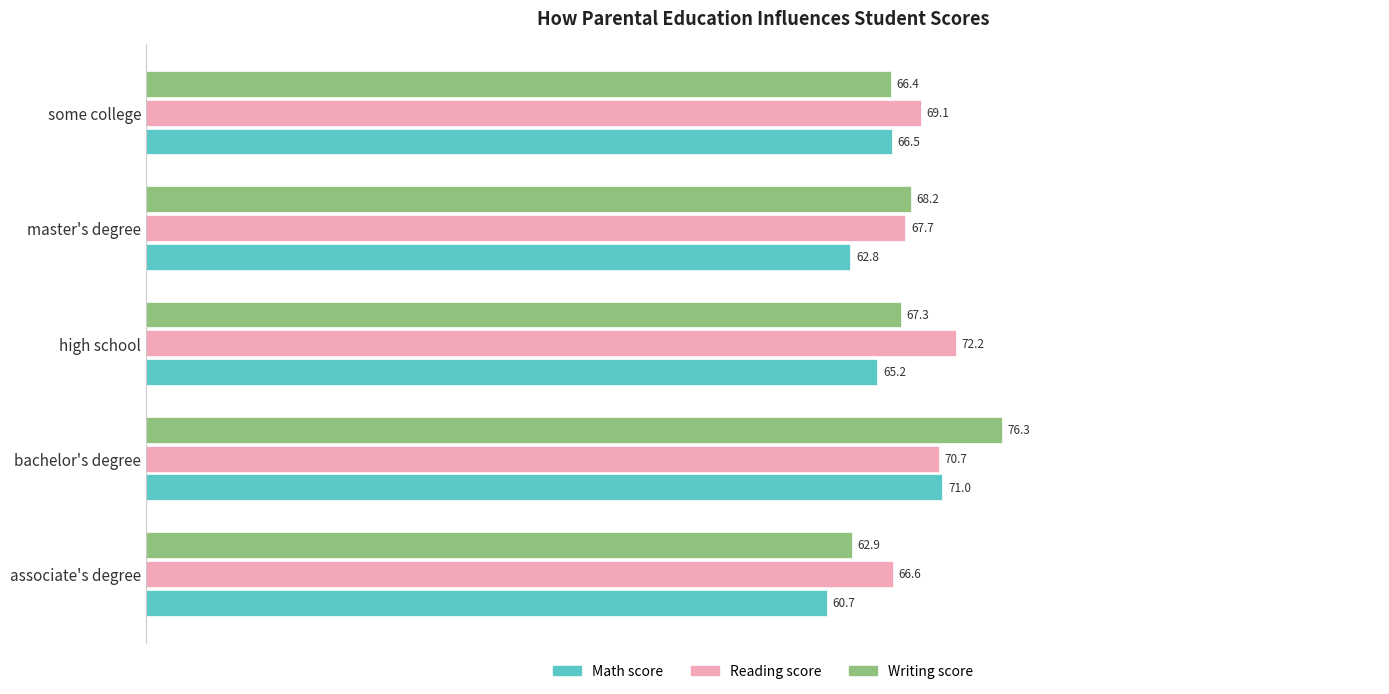

What is the sum of all Reading score values?

346.3